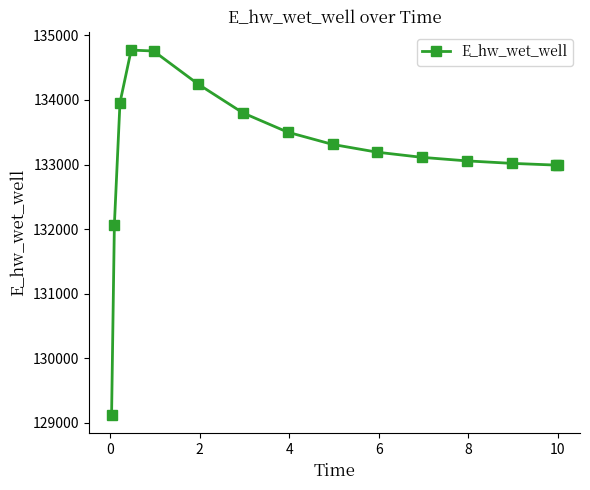

What is the value of the 11th point from the left?

133111.1